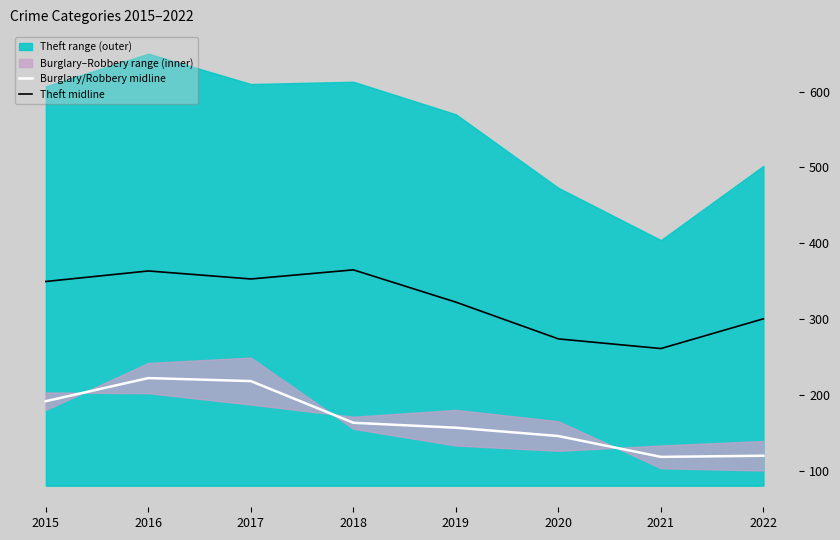

The Burglary/Robbery midline series shows 39.0 at 2022. True or false?

False